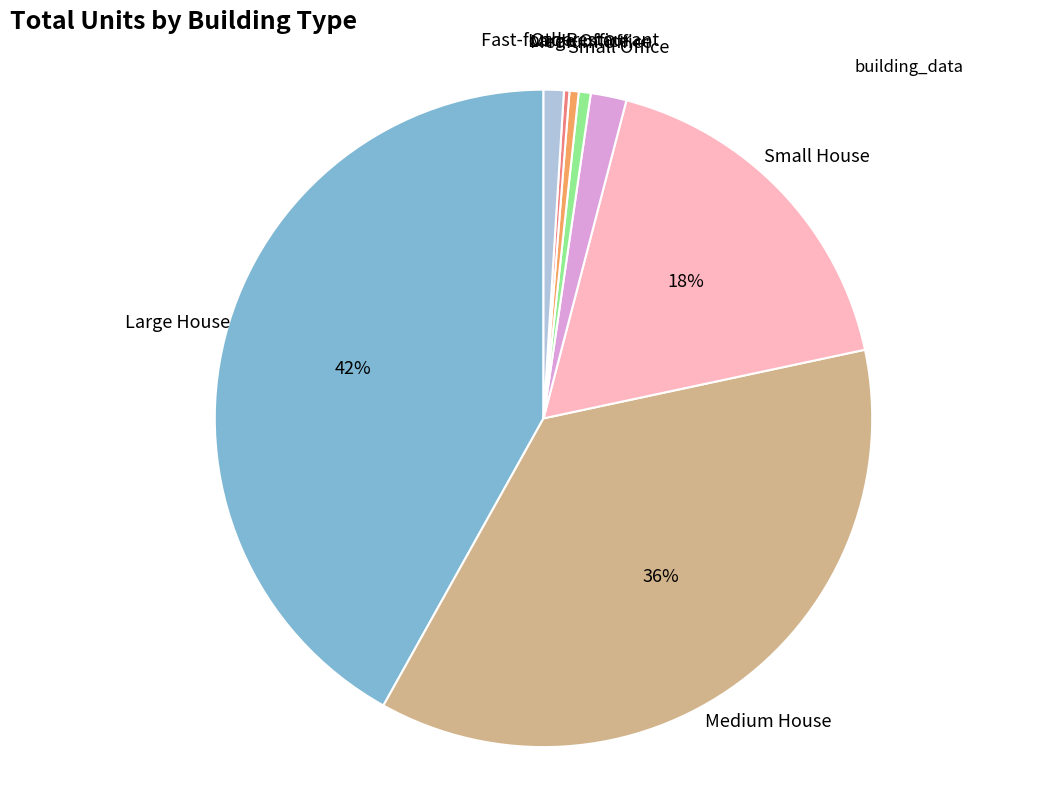

To the nearest percent, what is the average slice percentage?

12%